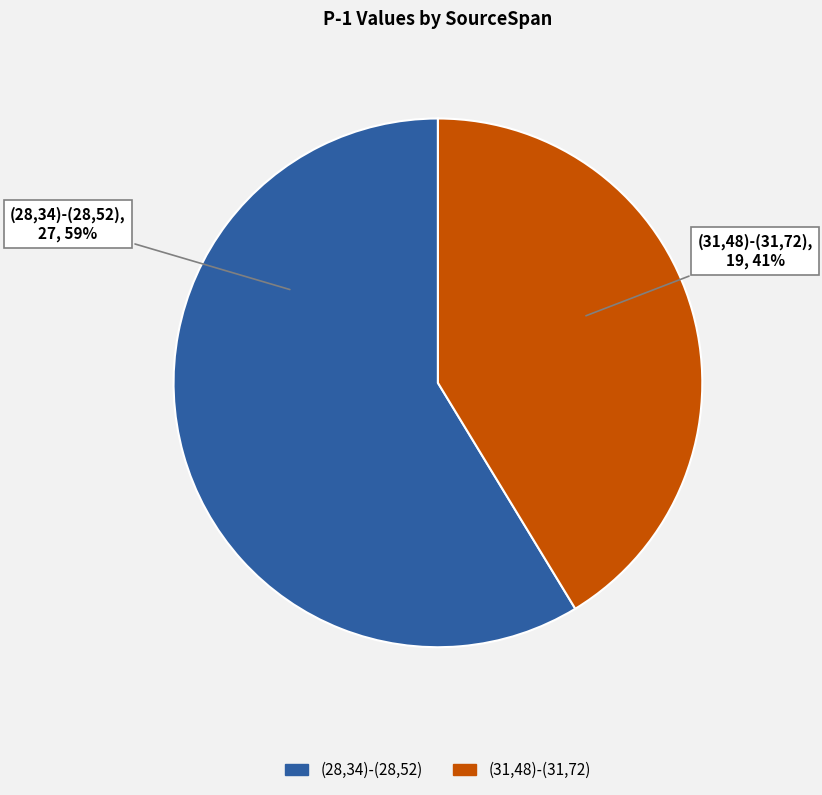

Between (28,34)-(28,52) and (31,48)-(31,72), which is larger?

(28,34)-(28,52)